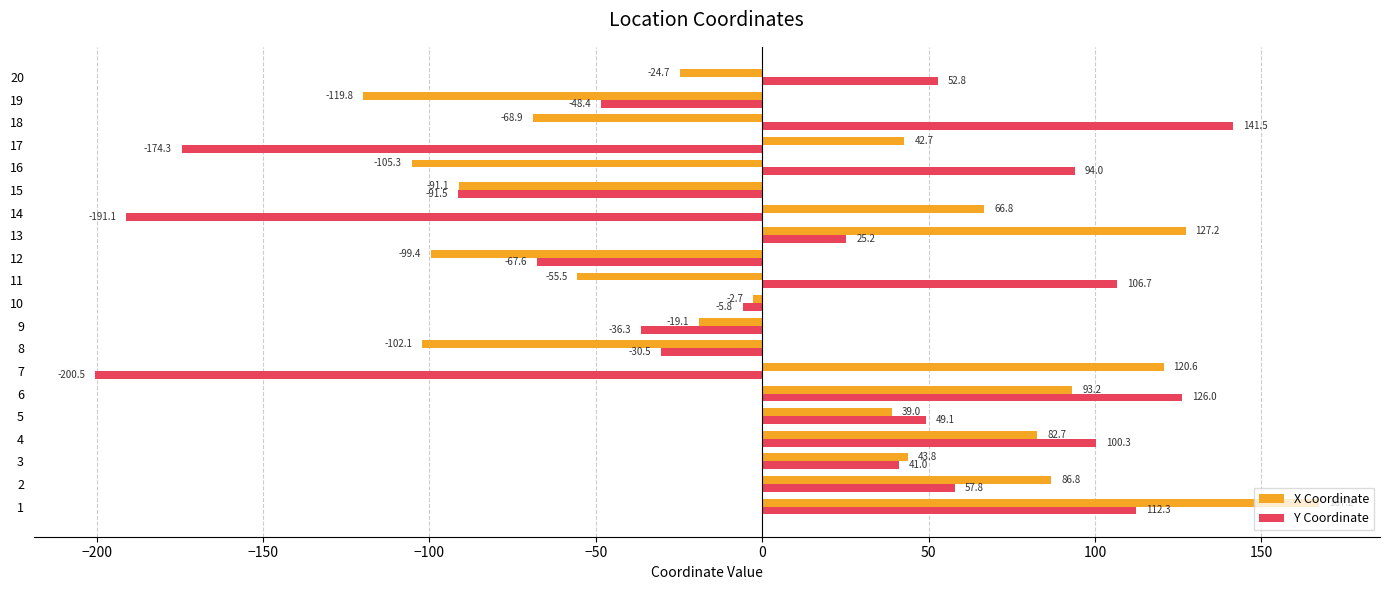

Rank the series at 2 from lowest to highest value.

Y Coordinate, X Coordinate